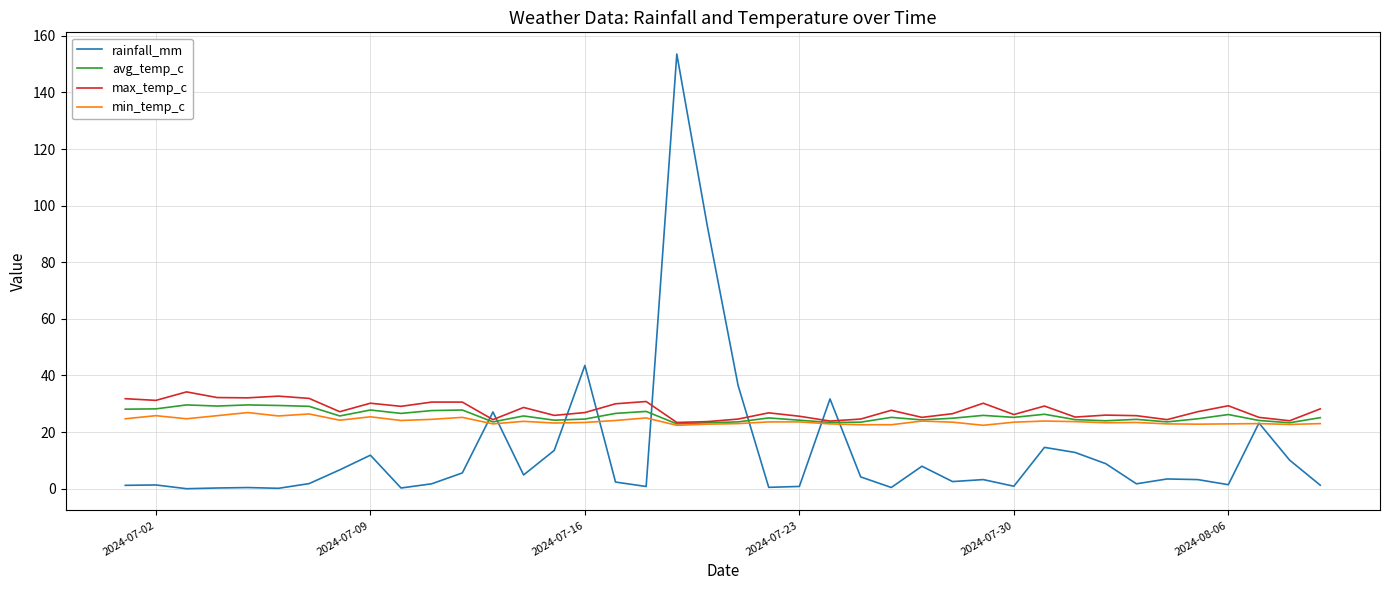

Which series has the largest range (max minus min)?

rainfall_mm